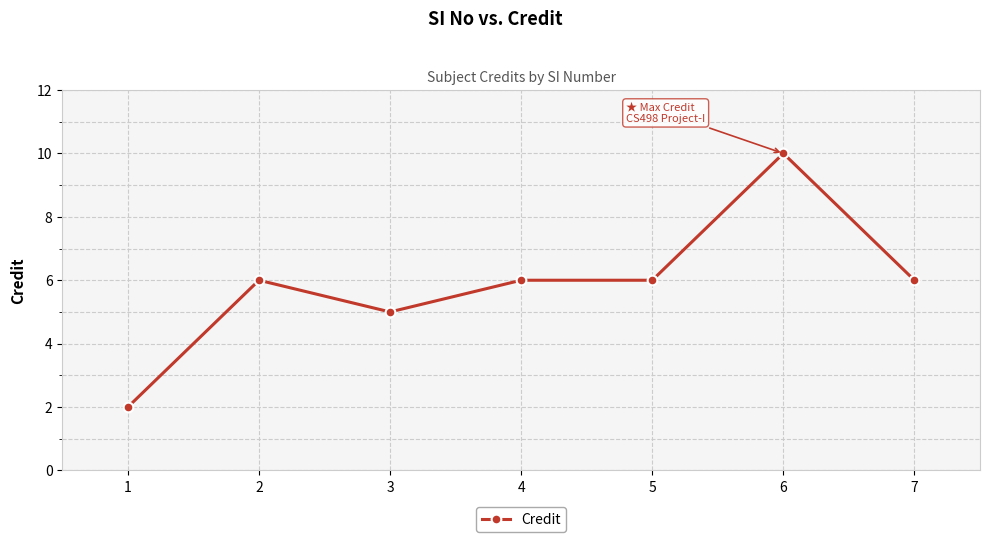

At which category does the data reach its first local peak?

2